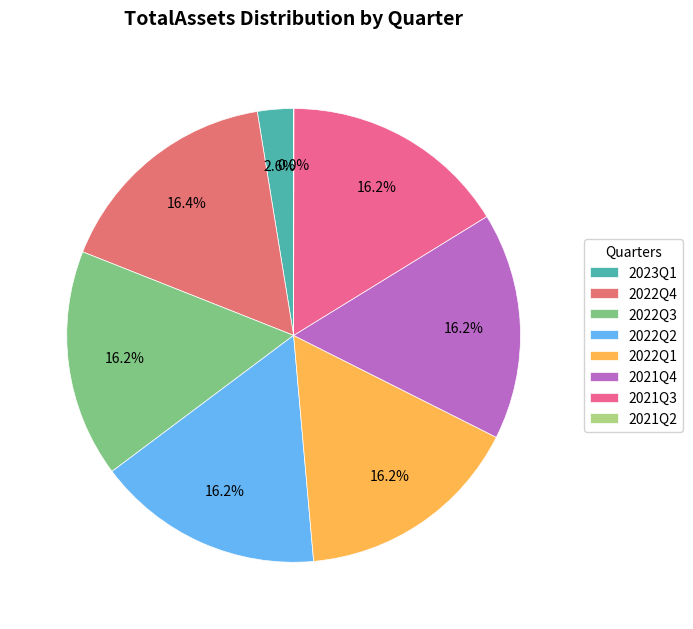

Is 2022Q3 the majority of the pie?

No